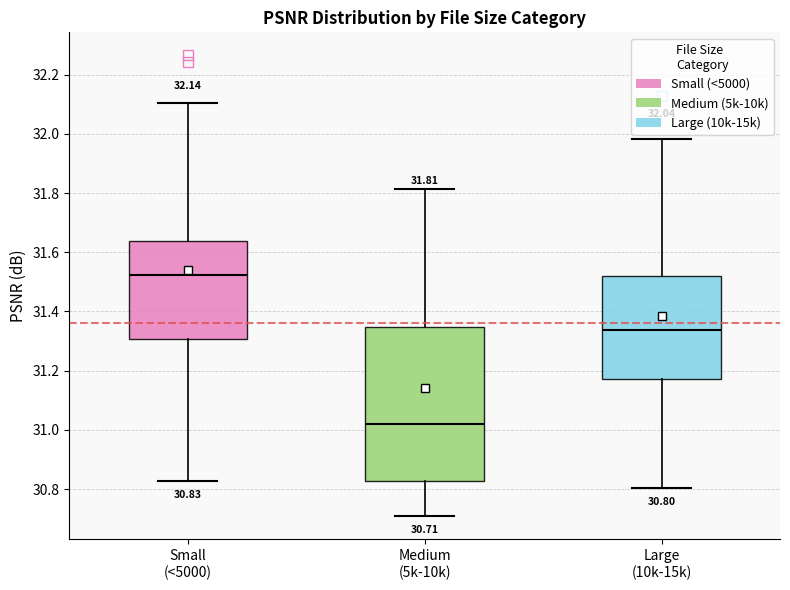

Which box's median line is the highest?

Small (<5000)